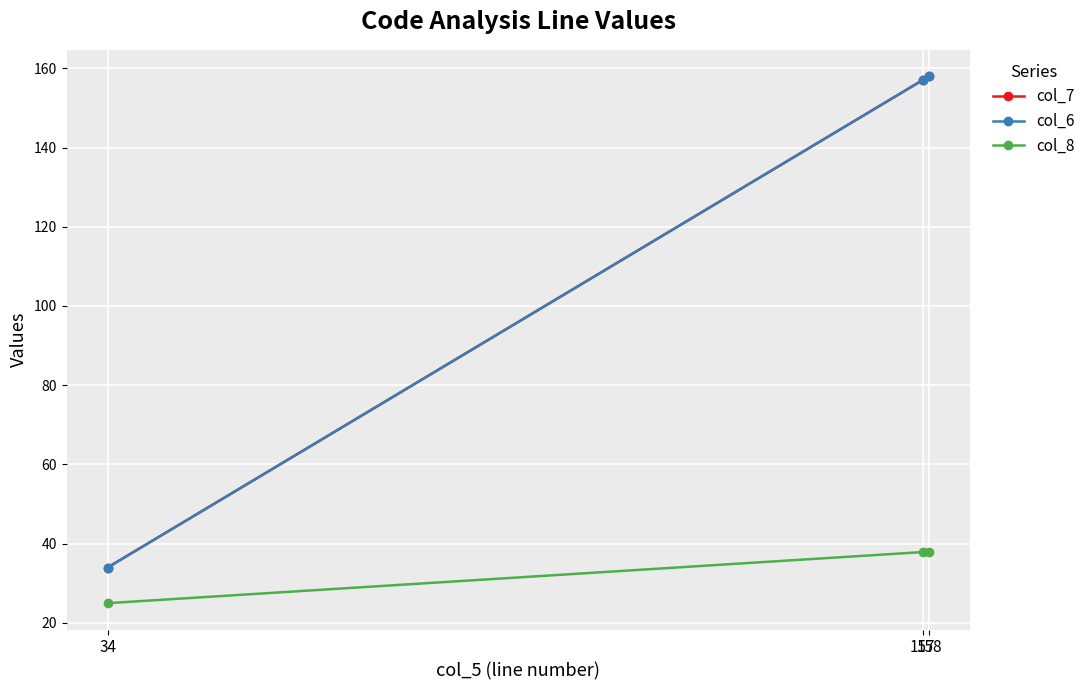

Which series changed the most between 157 and 34?

col_7